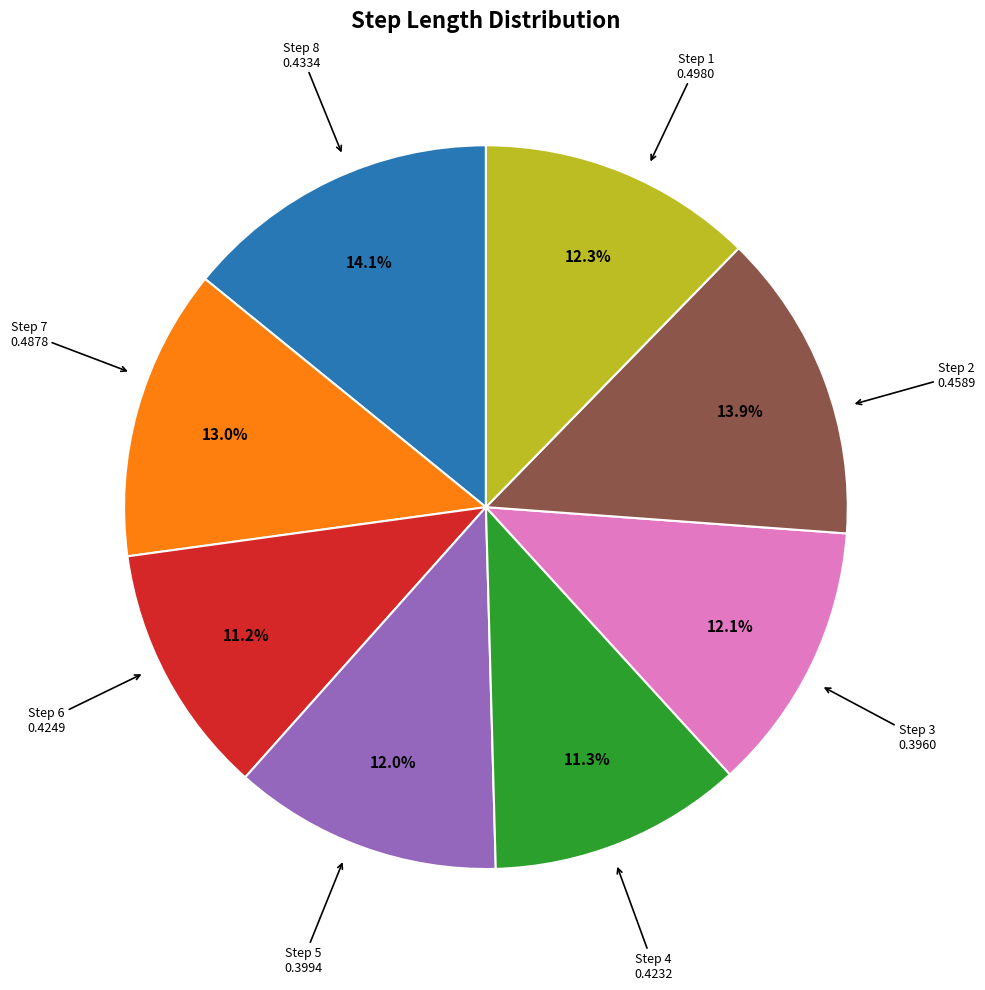

Is there a majority slice in this chart?

No